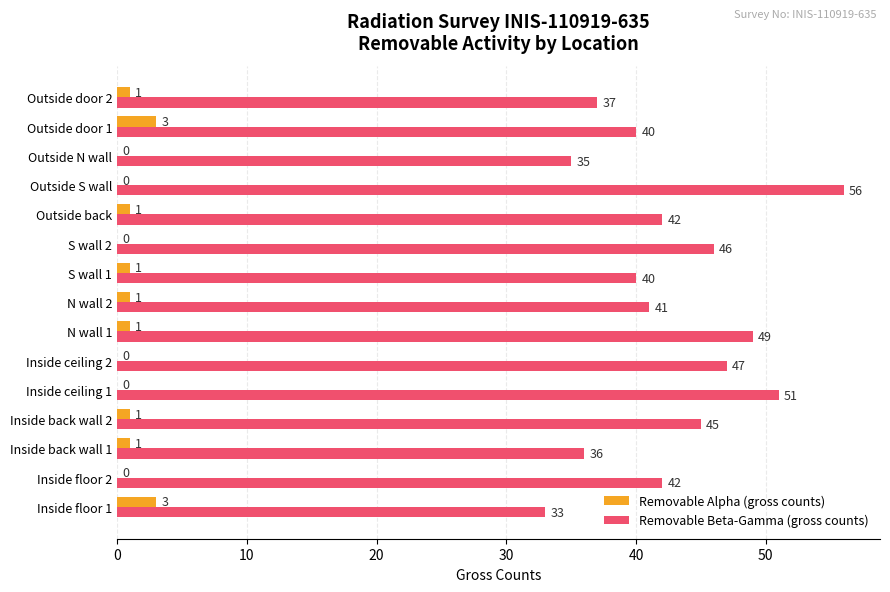

Which label corresponds to the largest value in the chart?

Outside S wall